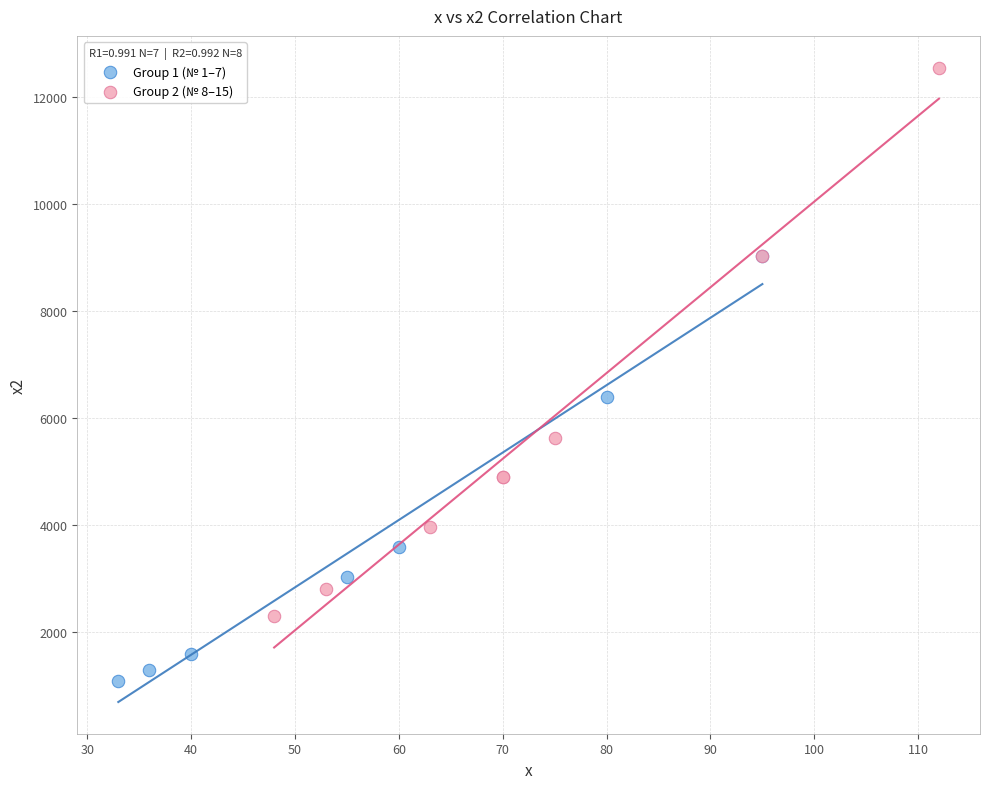

Which series contains the lowest Y value?

Group 1 (№ 1–7)